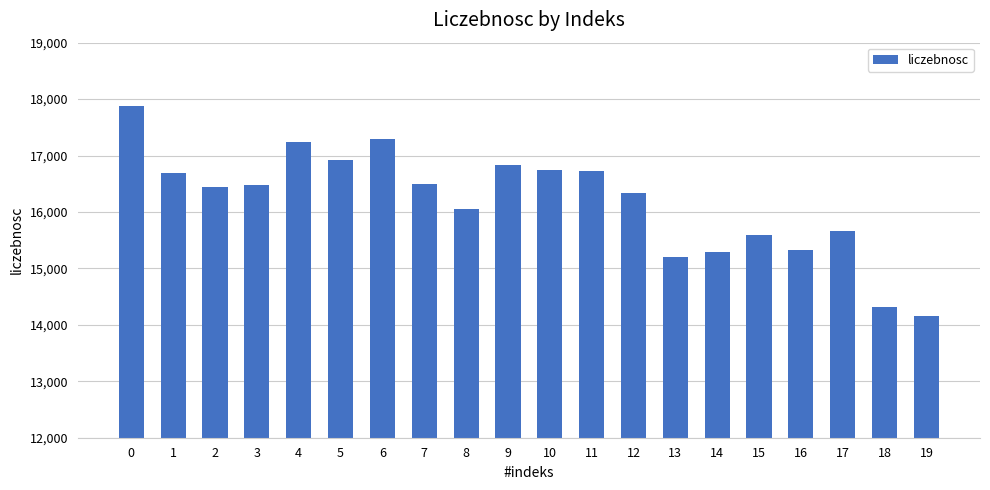

The value at 6 is 17286. True or false?

True